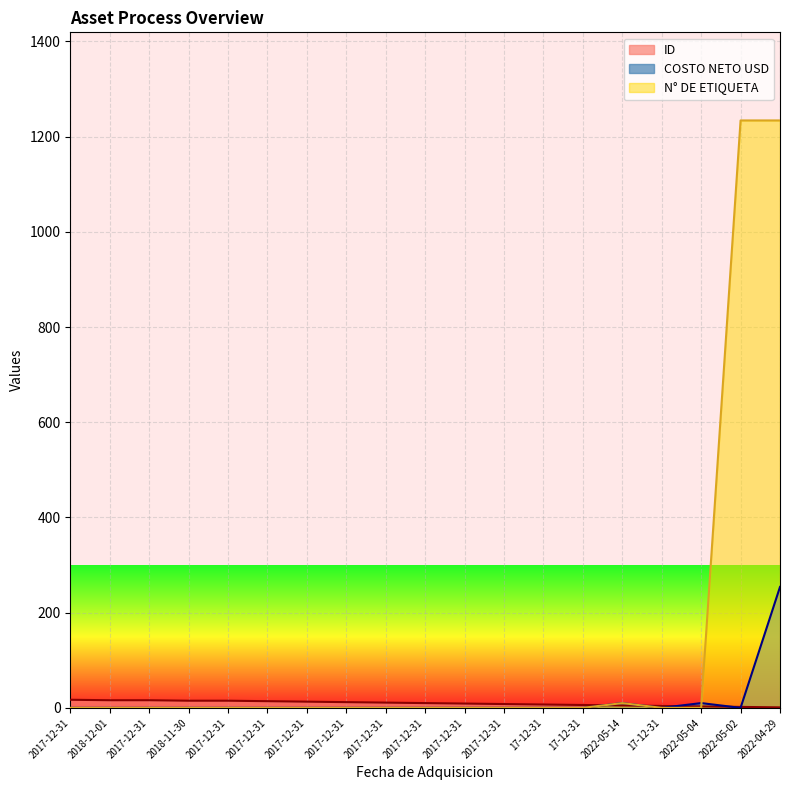

Which has a higher value, 17-12-31 or 17-12-31?

17-12-31